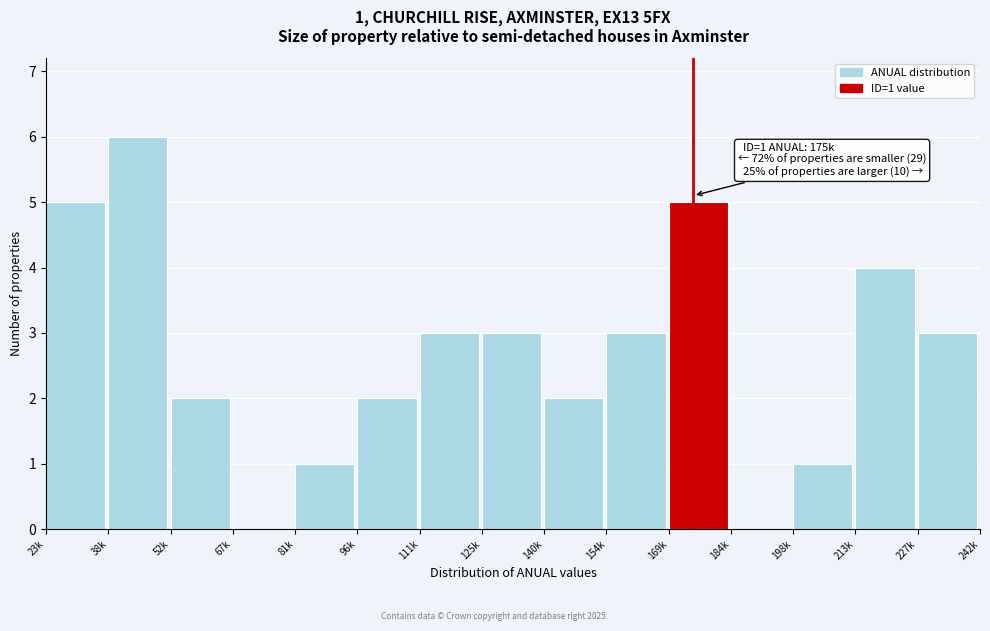

Reading right to left, transcribe all the data shown in this chart.

227k=3	213k=4	198k=1	184k=0	169k=5	154k=3	140k=2	125k=3	111k=3	96k=2	81k=1	67k=0	52k=2	38k=6	23k=5